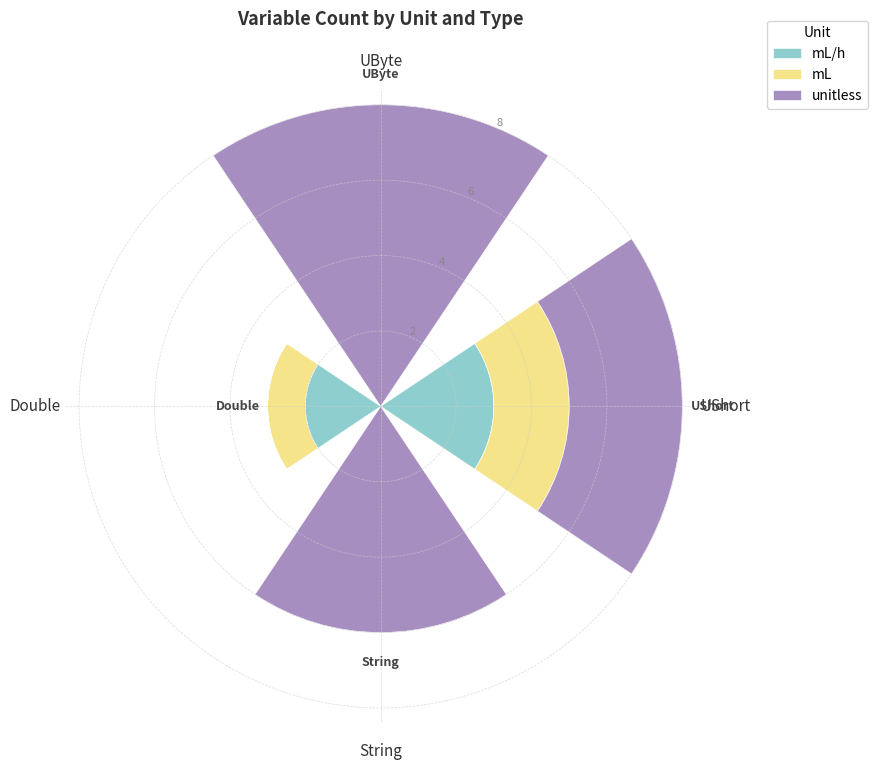

What are all the series names shown in the legend?

mL/h, mL, unitless